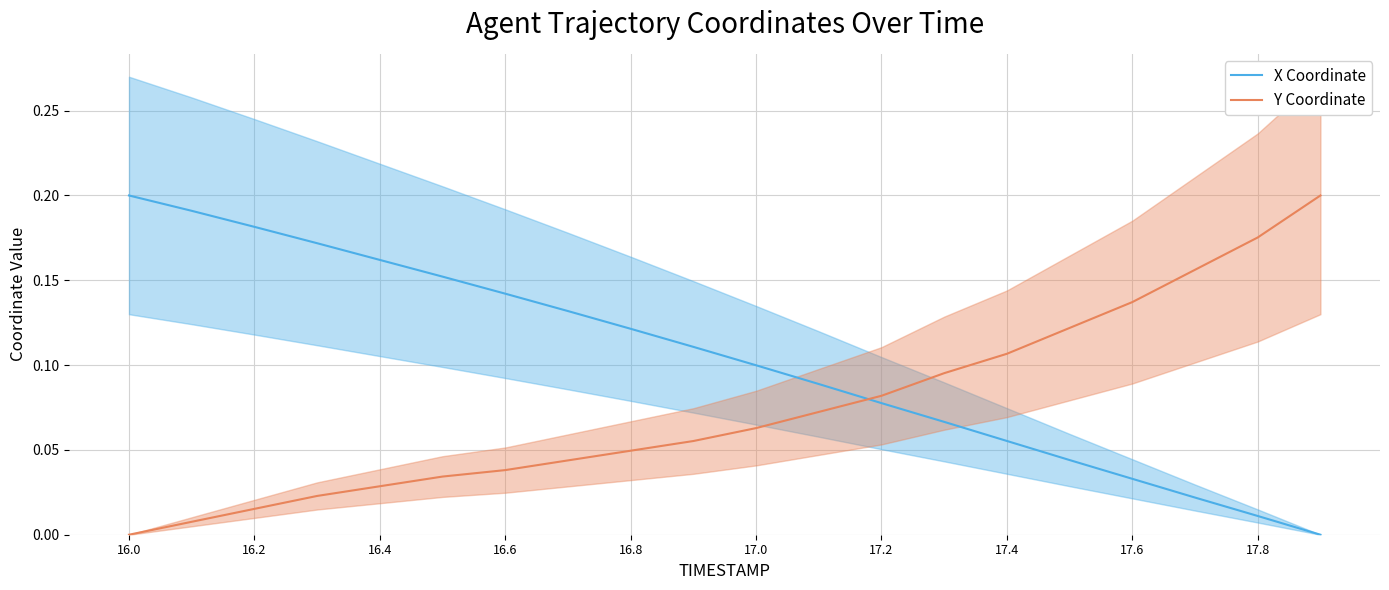

How many times do X Coordinate and Y Coordinate cross each other?

1